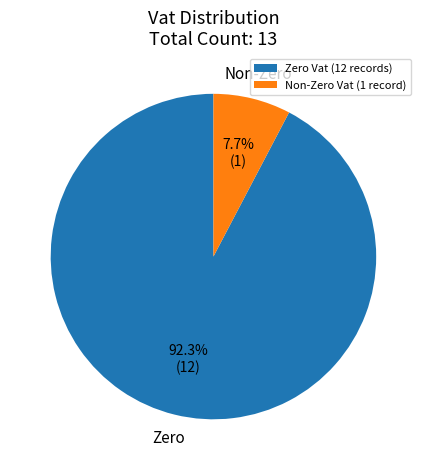

Is Non-Zero Vat (1 record) the majority of the pie?

No